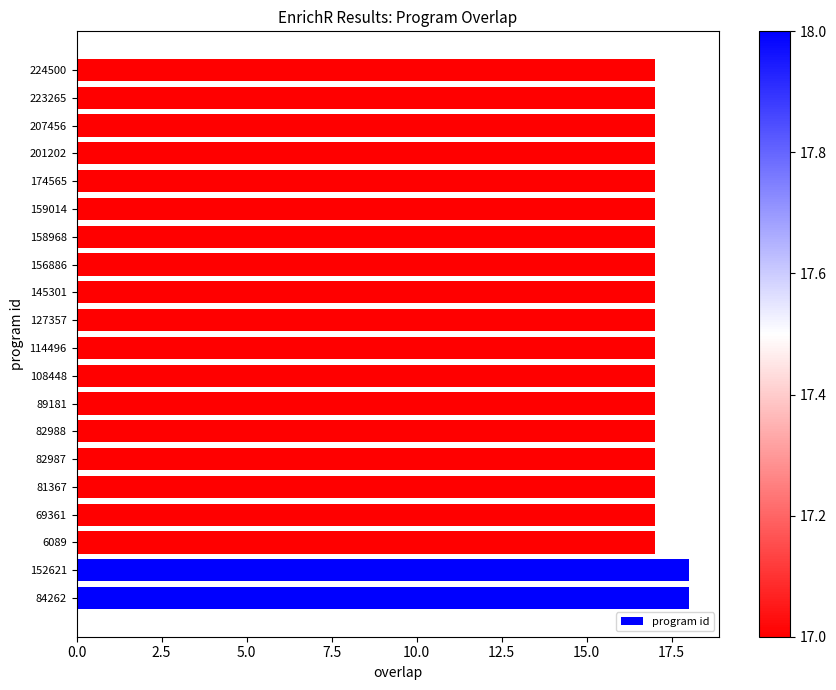

True or false: the data shows 27 at 84262.

False